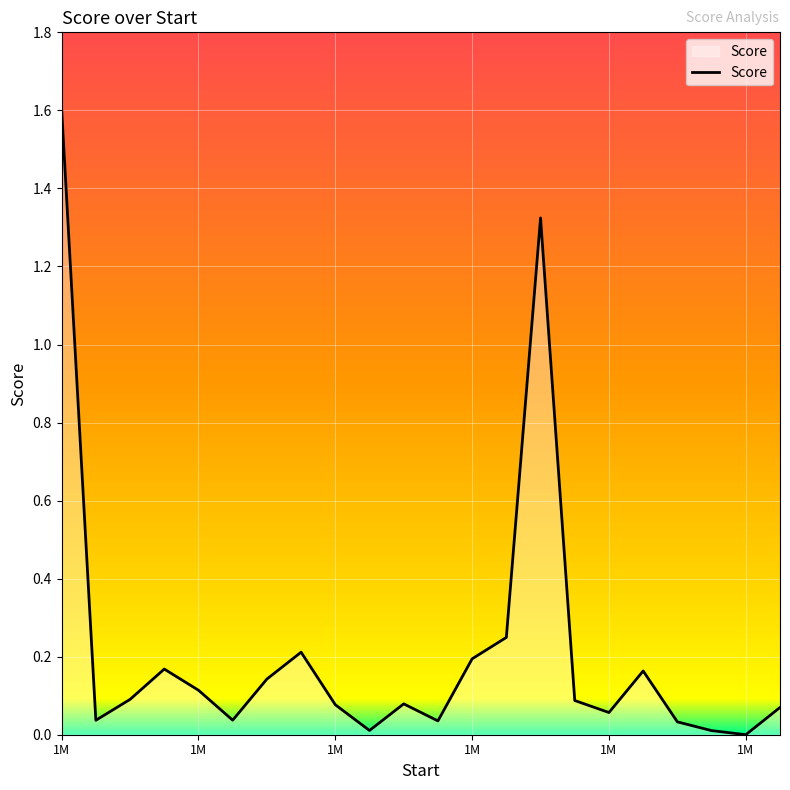

What is the difference between the maximum and minimum values?

1.6